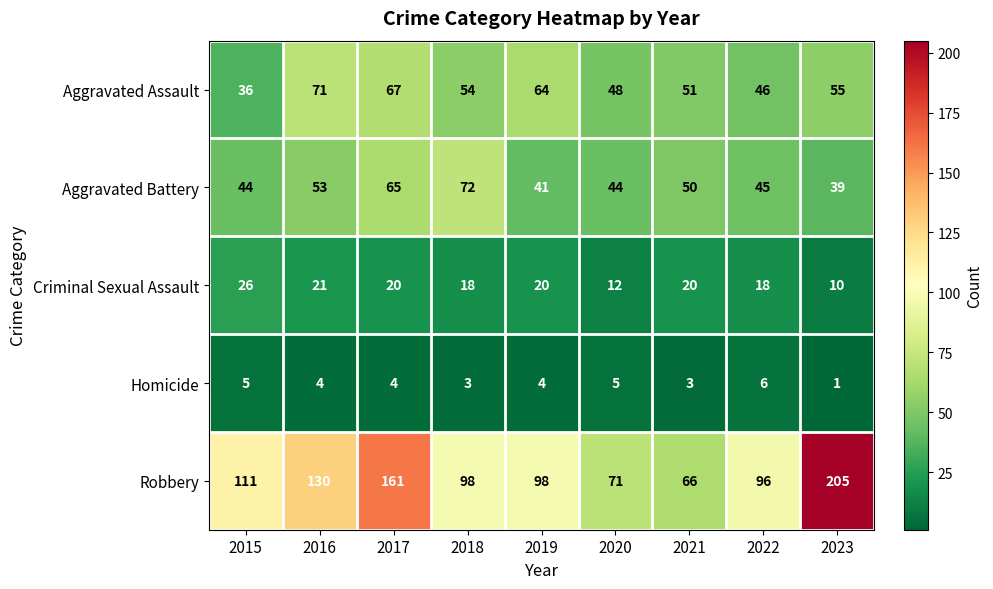

What is the difference between the highest and lowest values at 2018?

95